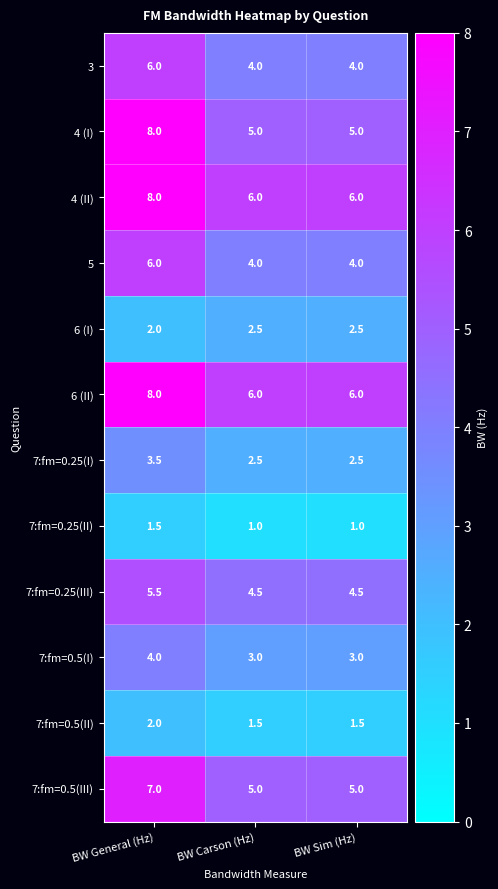

Which series has the widest spread of values?

4 (I)